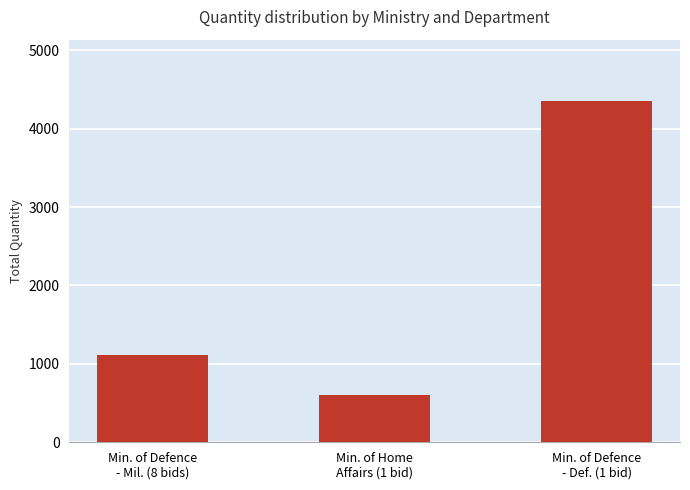

Which has a higher value, Min. of Home
Affairs (1 bid) or Min. of Defence
- Def. (1 bid)?

Min. of Defence
- Def. (1 bid)